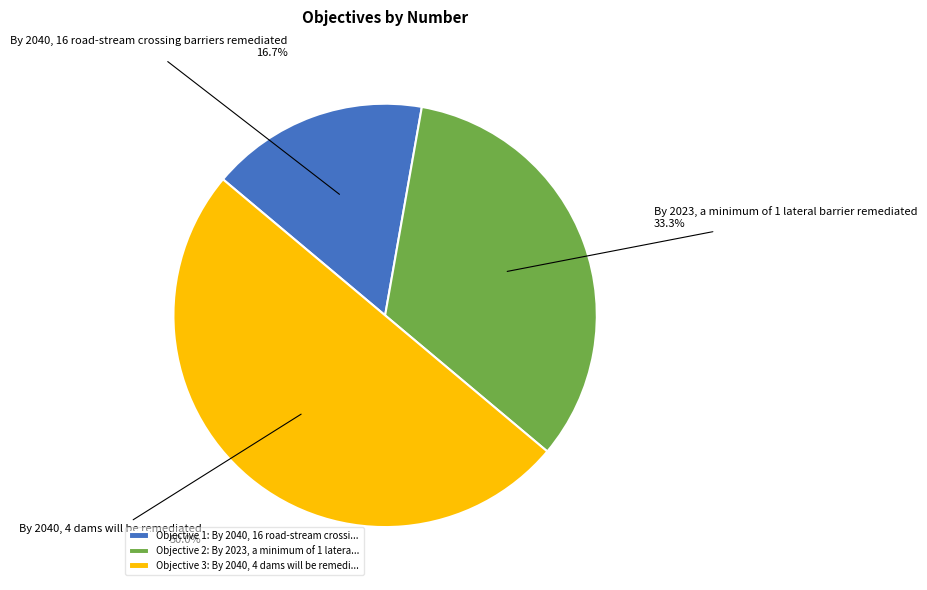

To the nearest percent, what is the average slice percentage?

33%